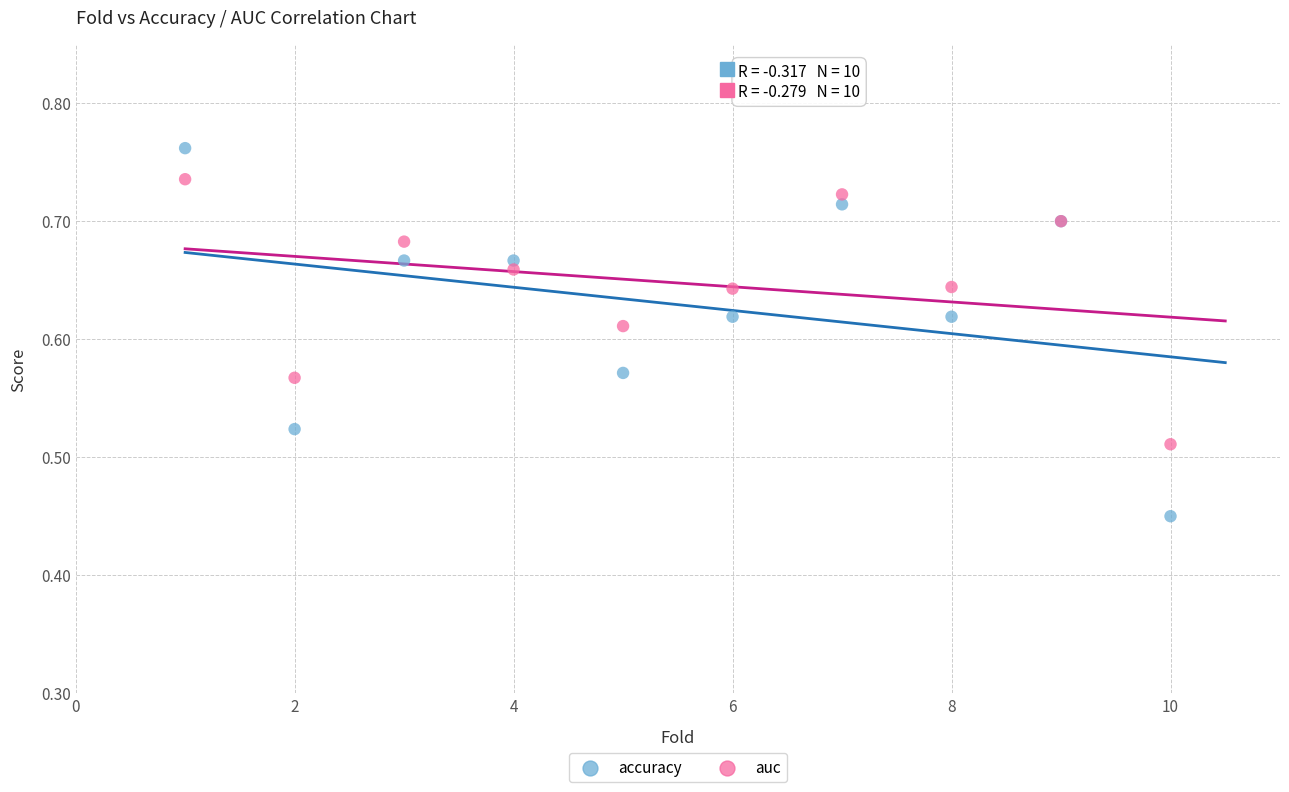

What are all the series names shown in the legend?

accuracy, auc